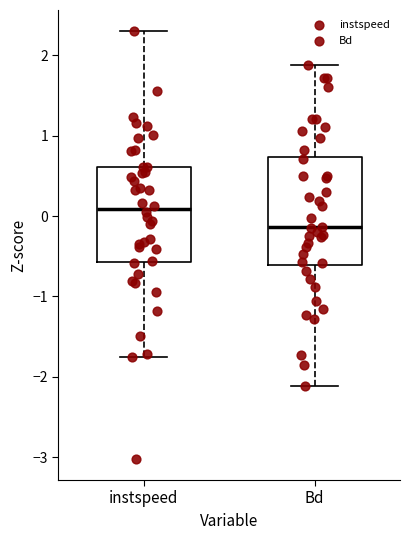

Reading left to right, read every box against the y-axis: the position of its median line, the range the box covers, and the ends of its whiskers. The values are not printed on the chart, so give them approximately, as read against the axis.

instspeed: median 0.1, box -0.6 to 0.6, whiskers -1.8 to 2.3
Bd: median -0.1, box -0.6 to 0.7, whiskers -2.1 to 1.9